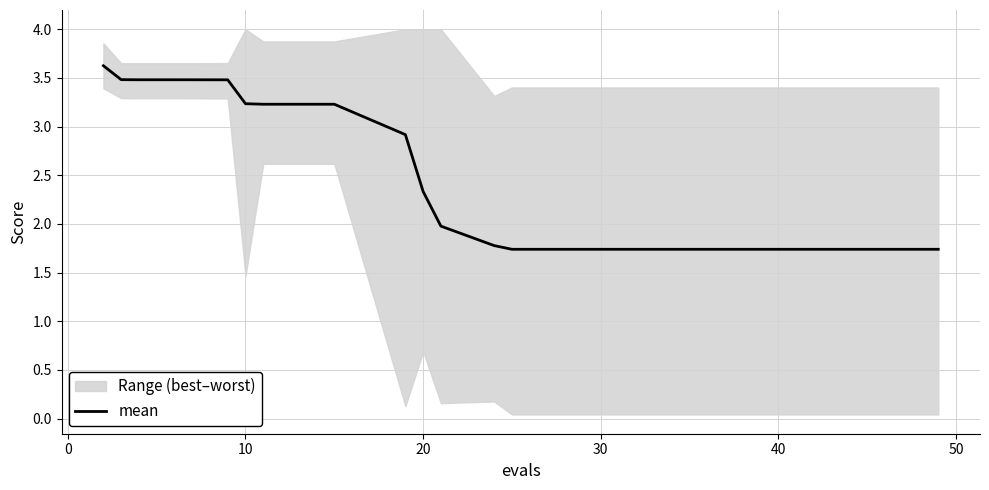

What is the lowest value of the mean series?

1.7